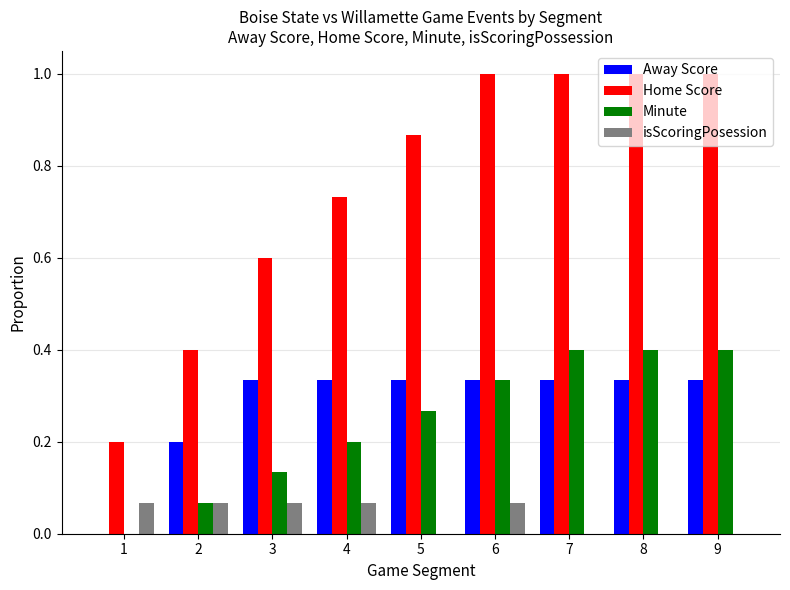

Does the chart contain stacked bars?

No